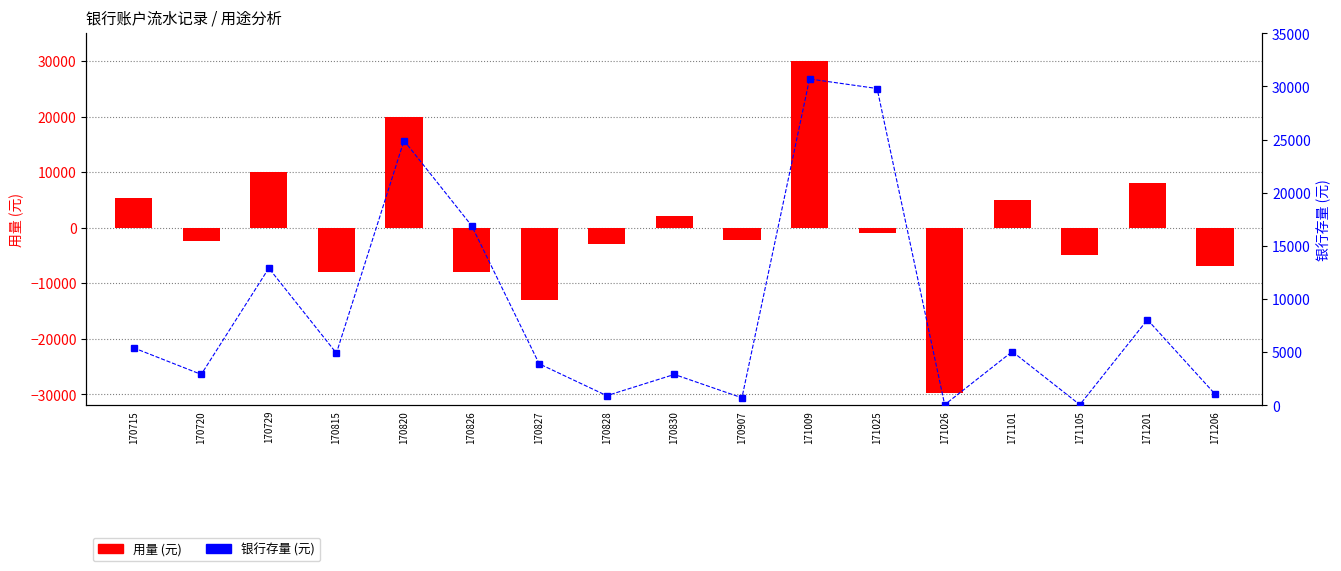

What is the difference between the second highest and minimum values in the 银行存量 series?

29750